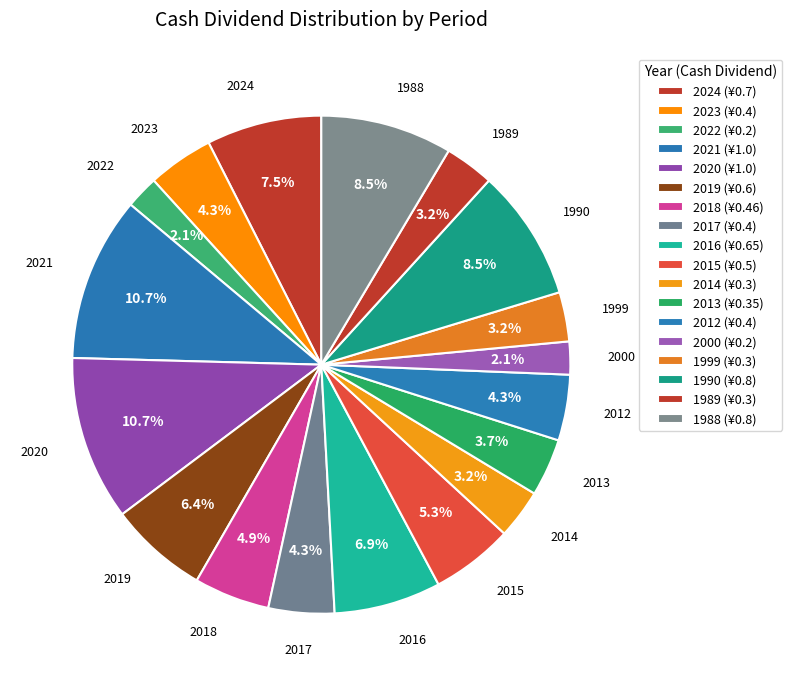

What percentage is the 2021 slice, to the nearest percent?

11%